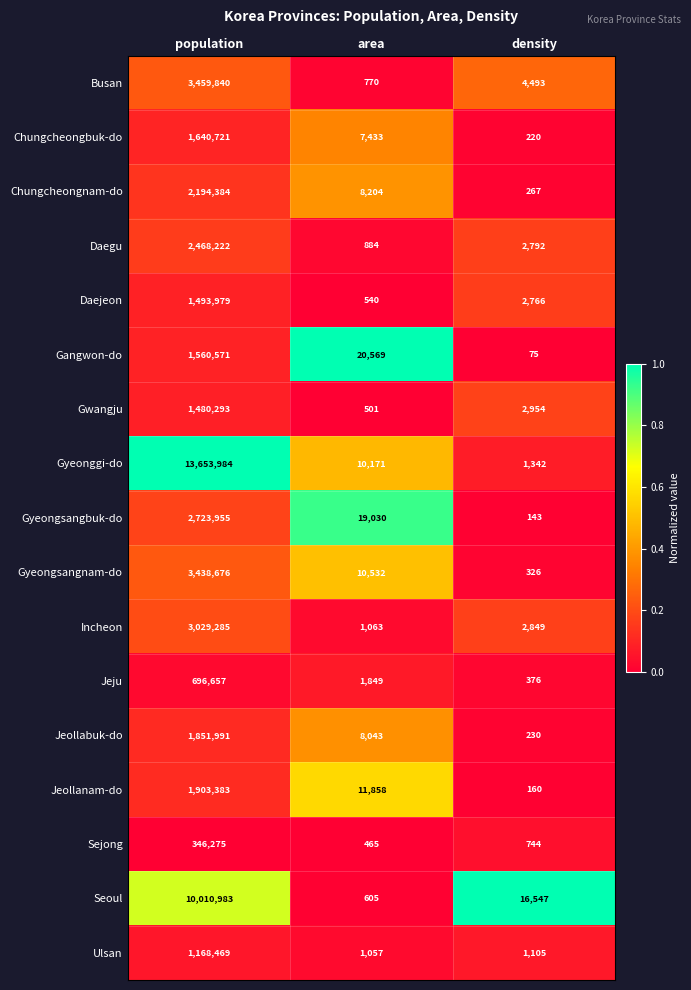

At which category is the sum across all series the highest?

population